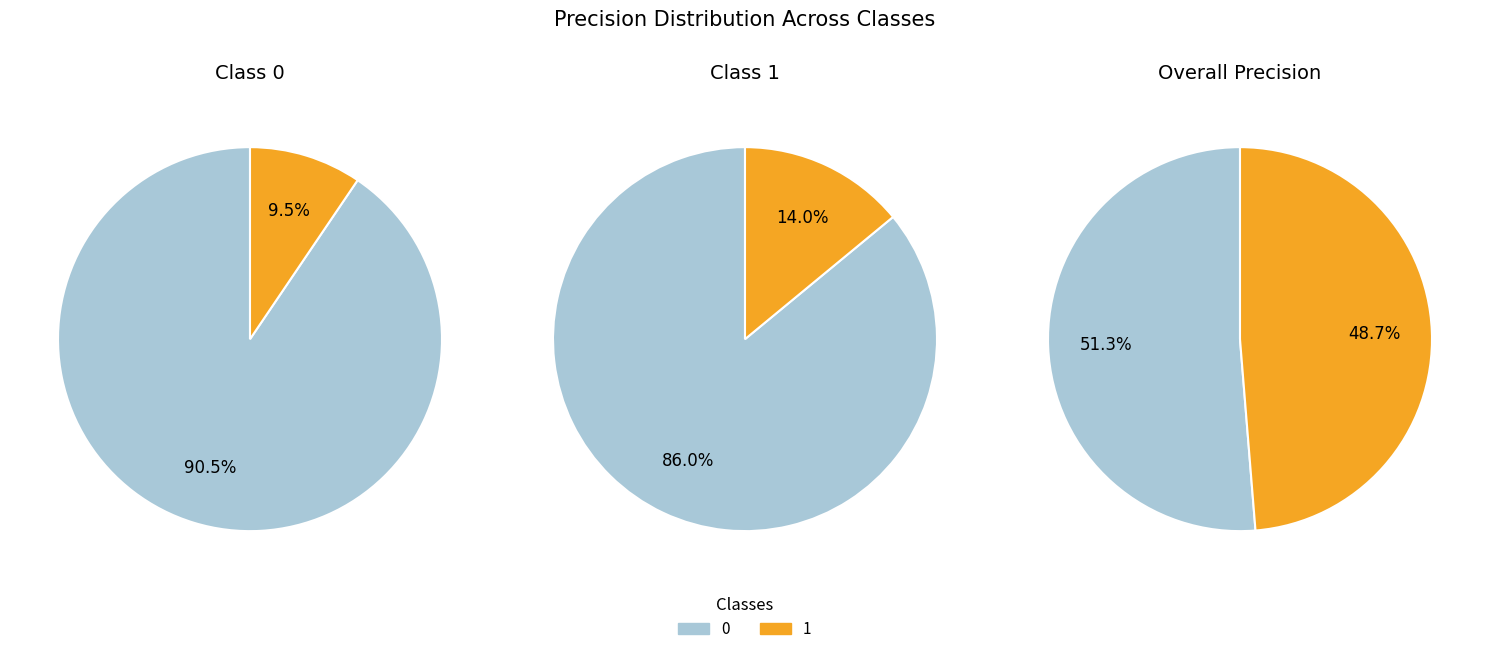

To the nearest percent, what is the difference between the largest and smallest slice percentages?

3%